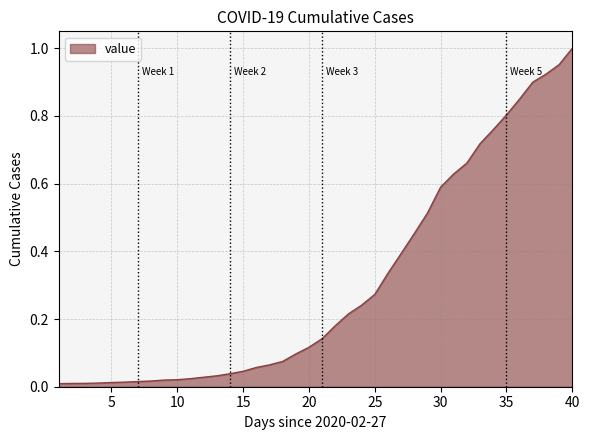

At which category does the chart reach its peak across all series?

40